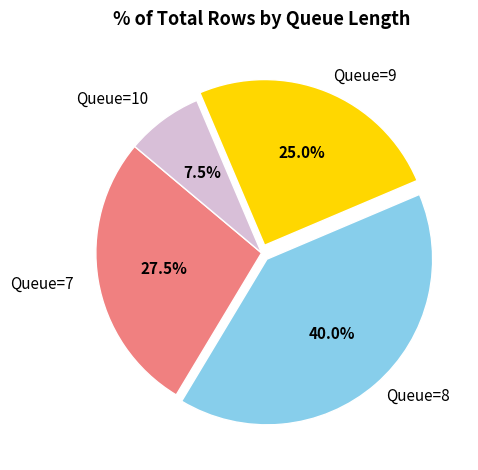

Is there any slice that represents more than half of the pie?

No